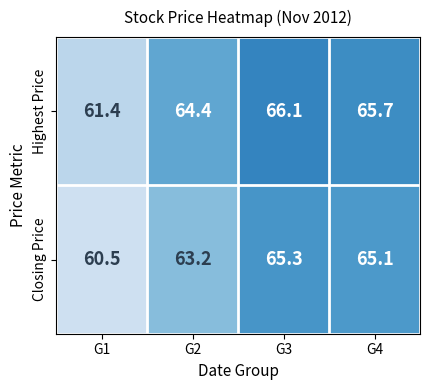

Reading left to right, list all the values displayed in this chart.

Highest Price: 61.4	64.4	66.1	65.7
Closing Price: 60.5	63.2	65.3	65.1